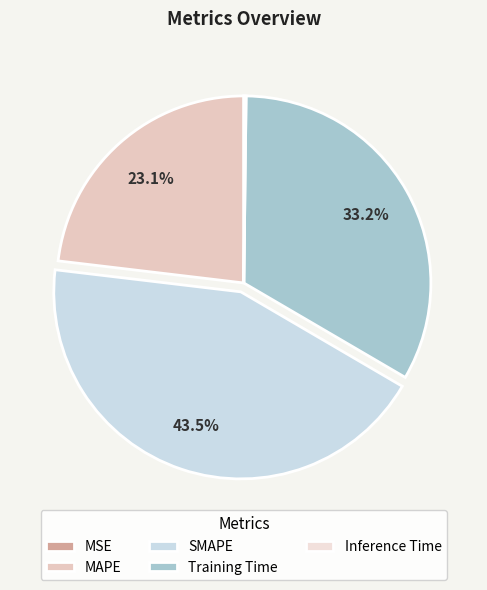

Is the sum of Training Time and Inference Time greater than half?

No